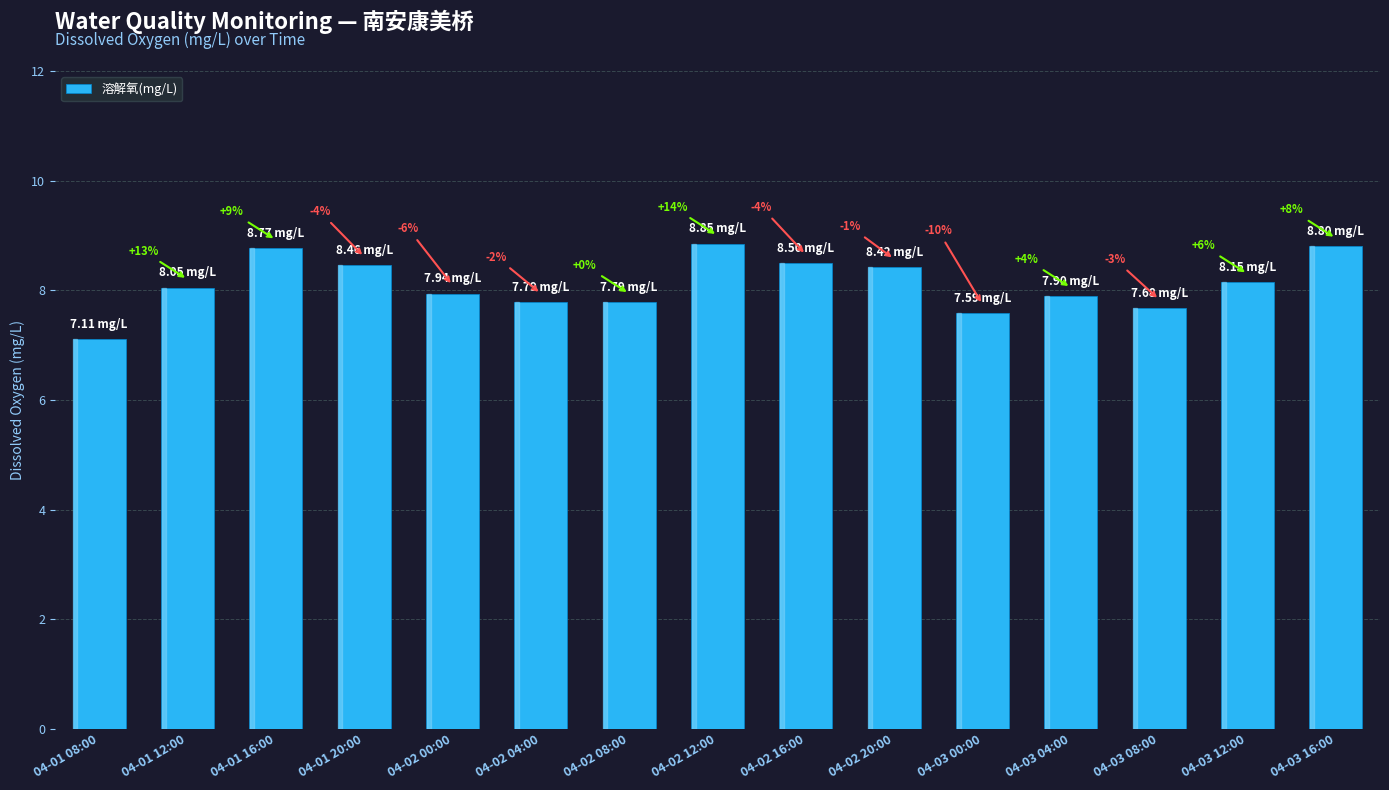

At which category does the chart reach its minimum across all series?

04-01 08:00